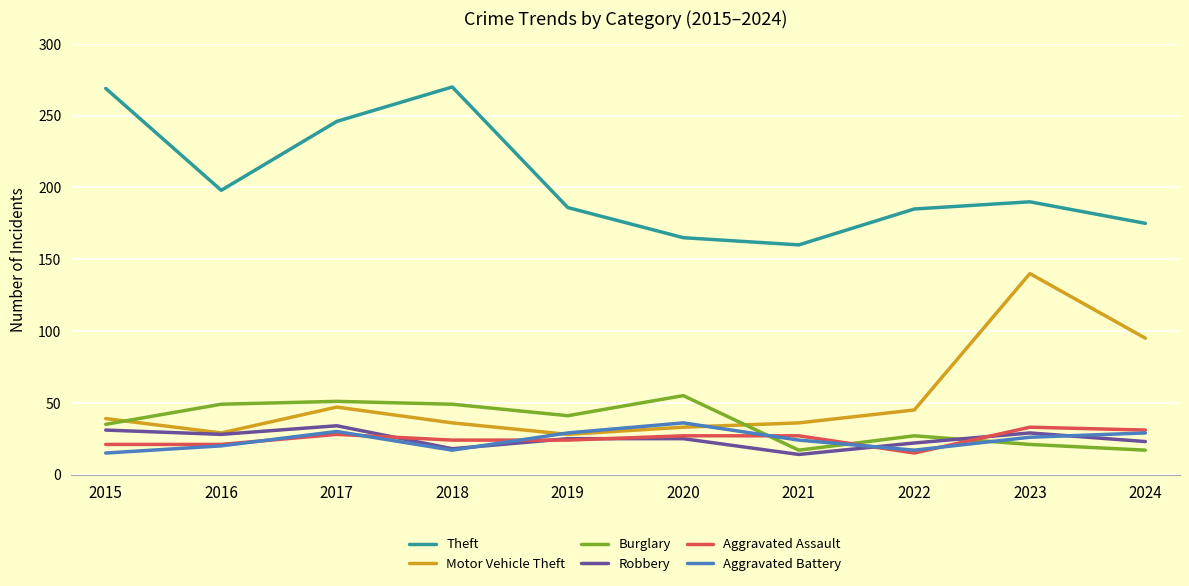

Read the Theft value at 2018, to the nearest 5.

270